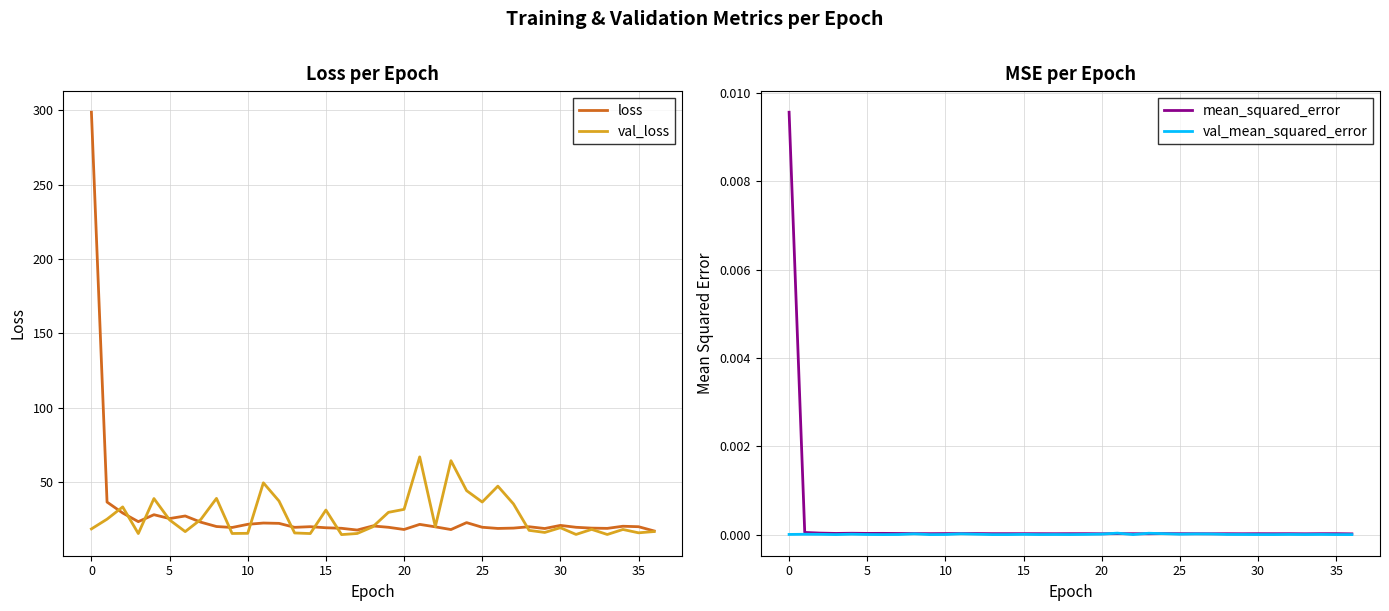

Which series has the largest total across all categories?

loss